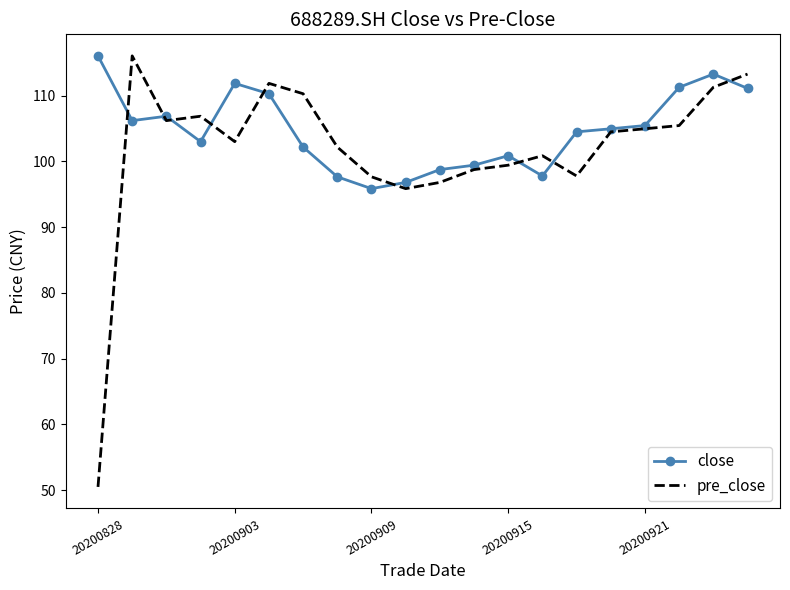

What are all the series names shown in the legend?

close, pre_close